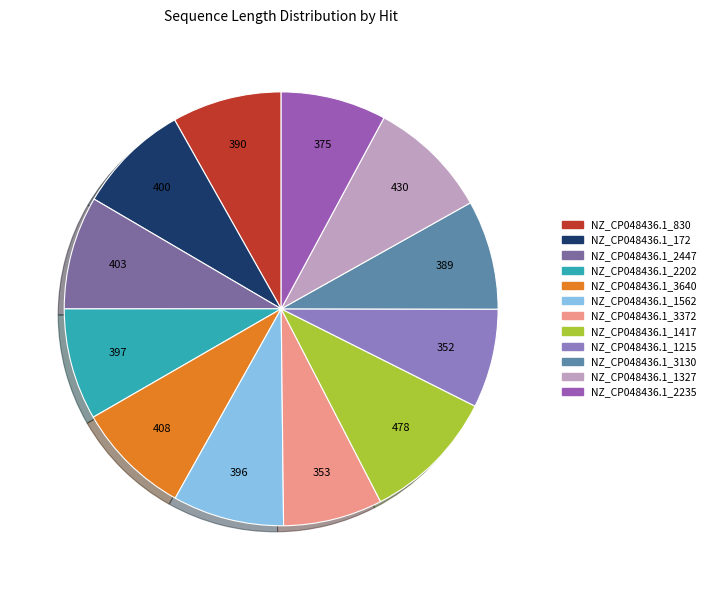

Does NZ_CP048436.1_1562 account for over 50% of the chart?

No